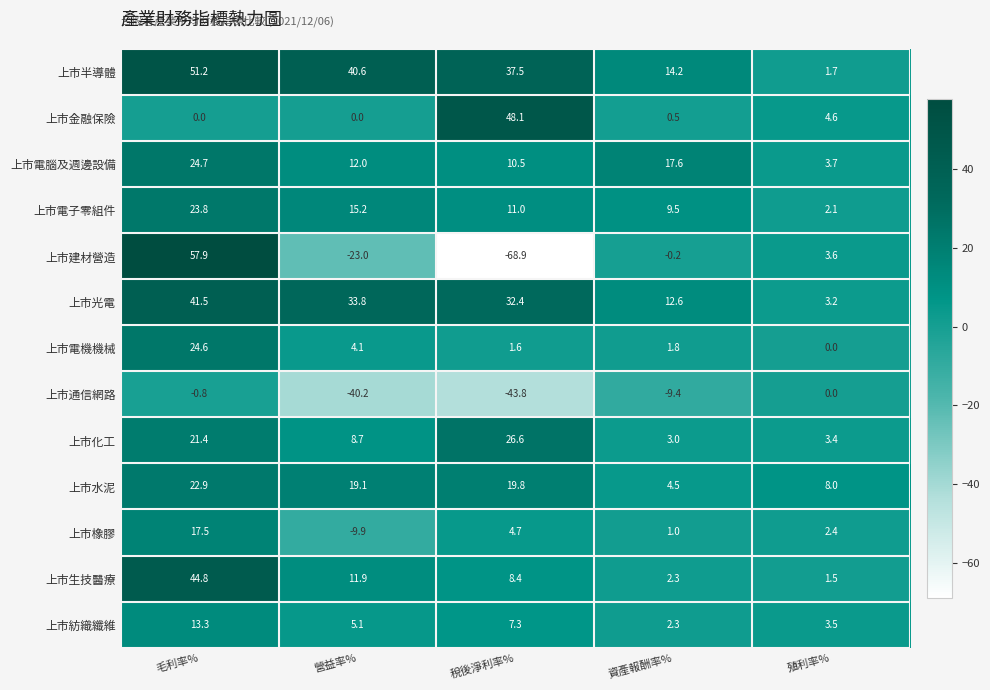

How many values in the 上市金融保險 series exceed 0?

3